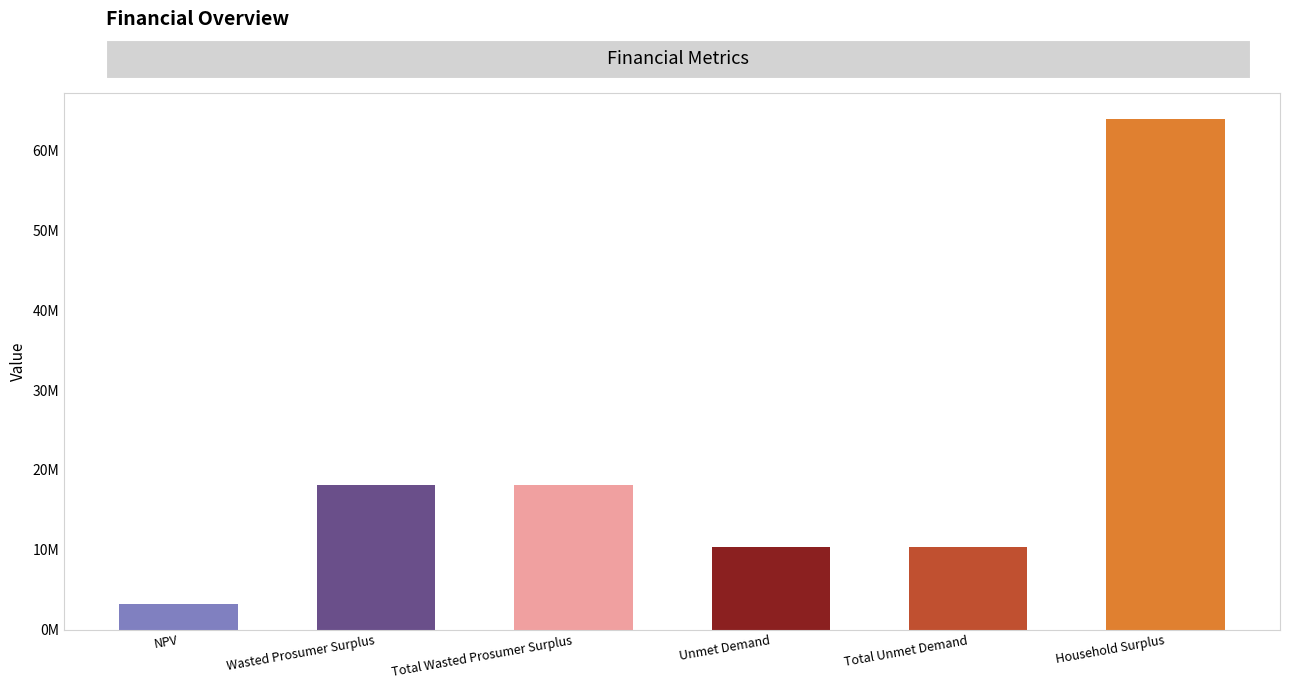

What is the label of the 4th bar from the right?

Total Wasted Prosumer Surplus